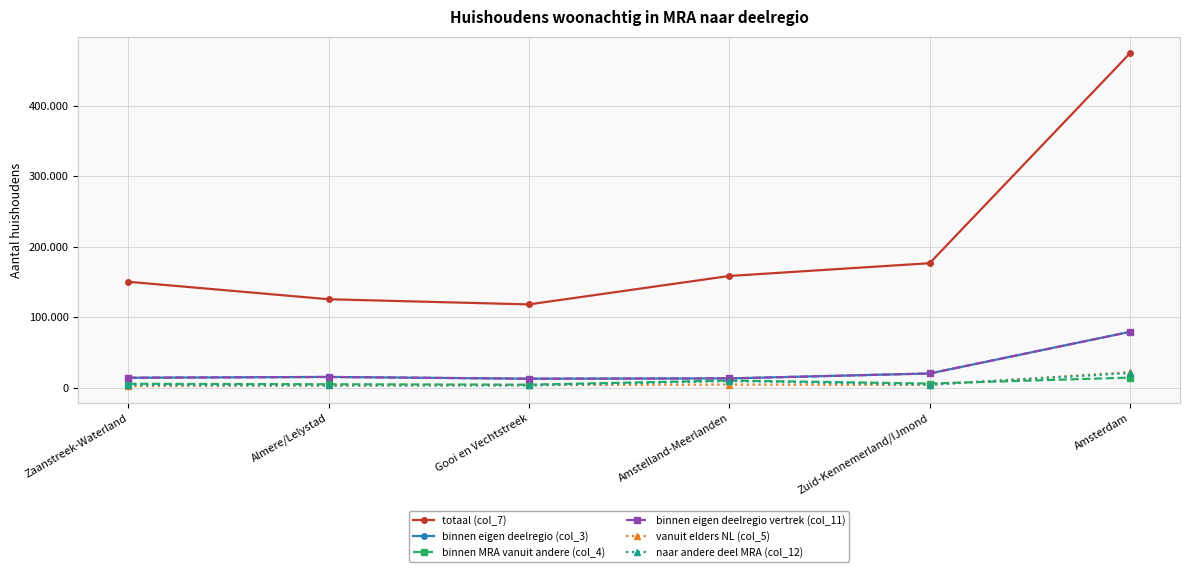

Rank the series by their maximum value, from lowest to highest.

binnen MRA vanuit andere (col_4), naar andere deel MRA (col_12), vanuit elders NL (col_5), binnen eigen deelregio (col_3), binnen eigen deelregio vertrek (col_11), totaal (col_7)